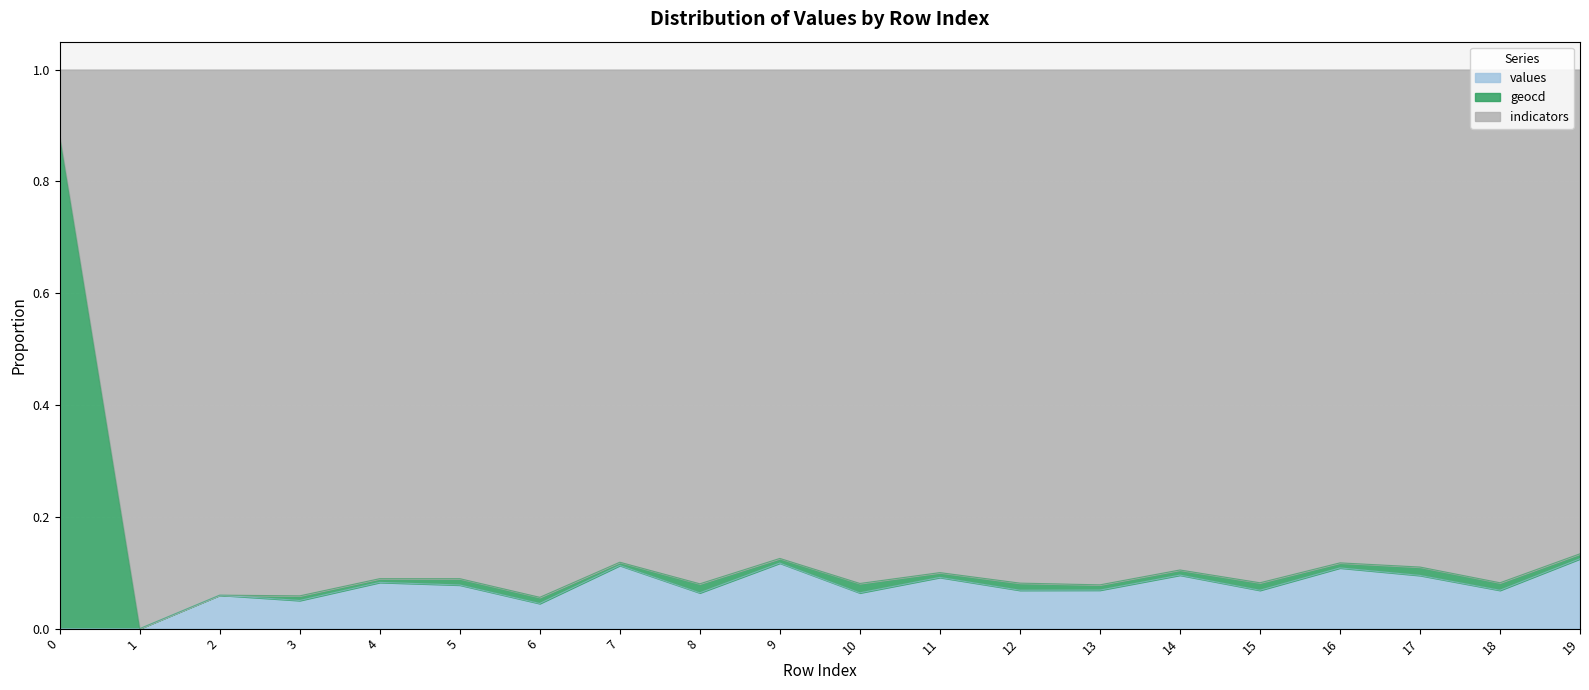

At which category does values reach its first local peak?

2